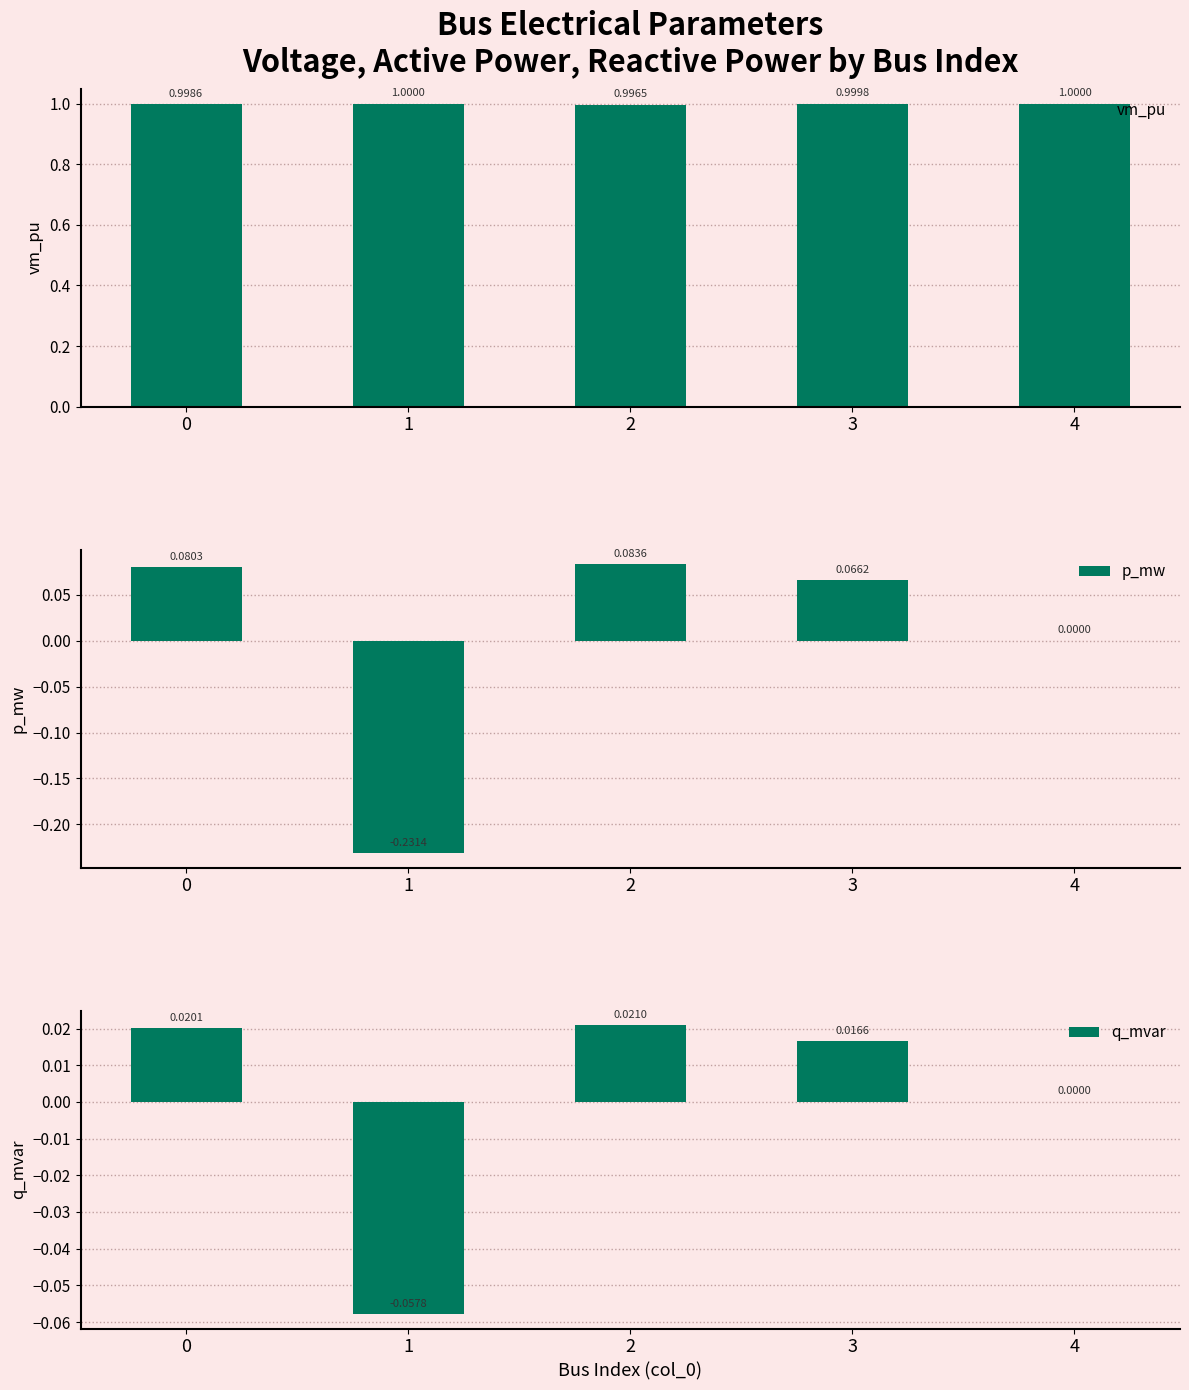

Which category has the highest value across all series?

1